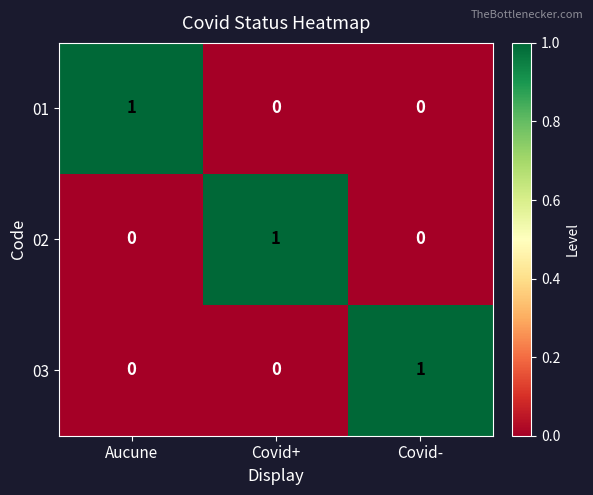

What is the difference between the highest and lowest values at Covid-?

1